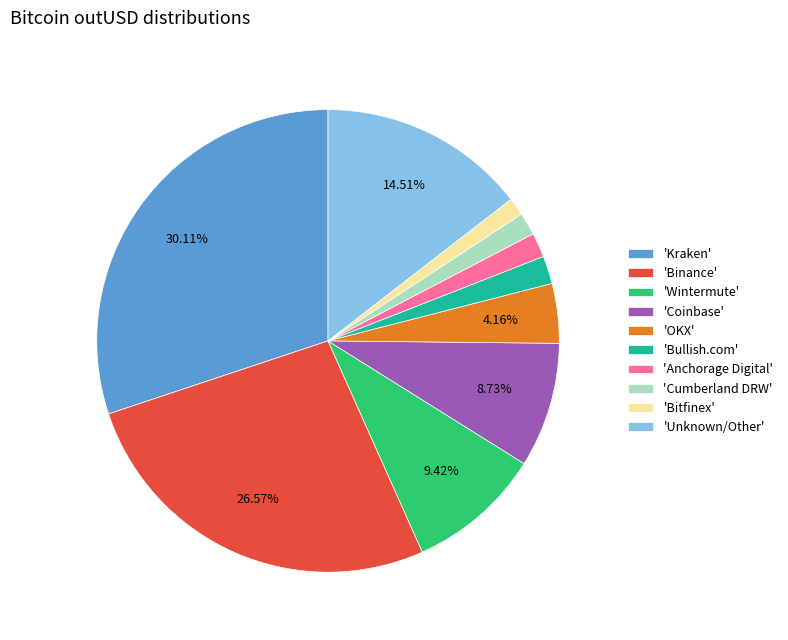

Which category has the biggest portion of the pie?

'Kraken'